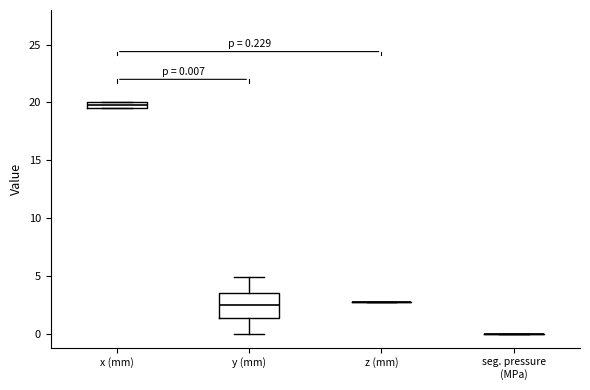

Comparing the boxes themselves (not the whiskers), which one is the tallest?

y (mm)